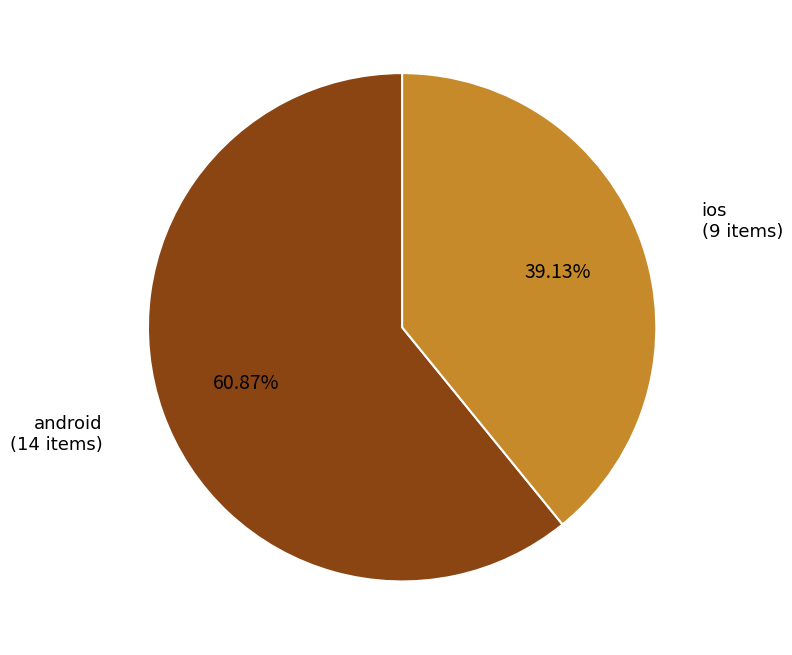

To the nearest percent, what portion does android represent?

61%